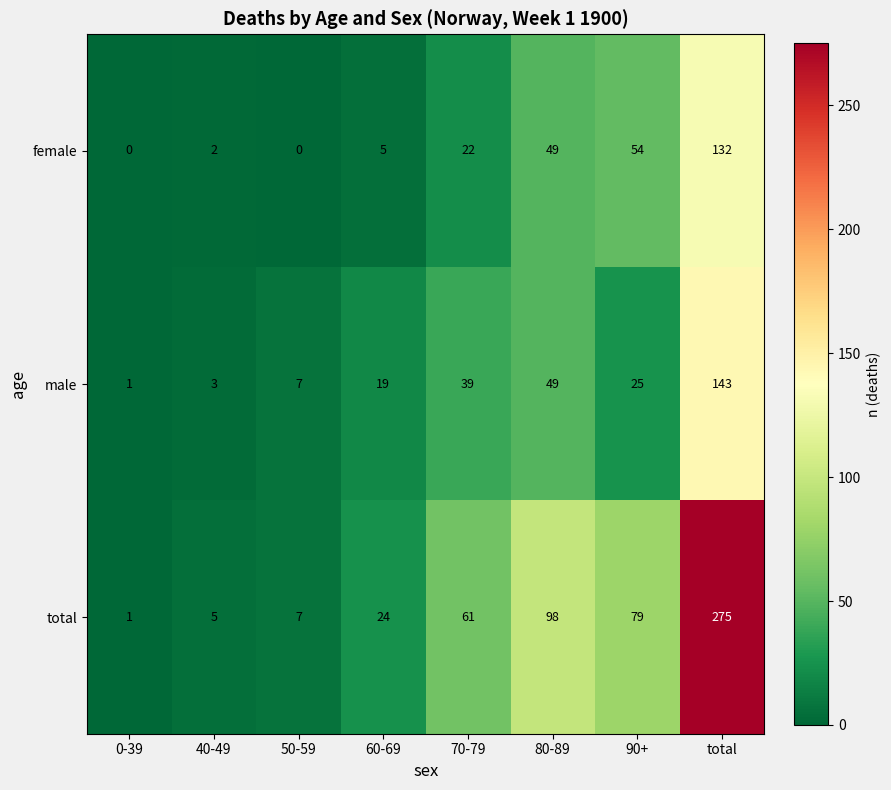

Reading left to right, what are all the values shown in this chart?

female: 0	2	0	5	22	49	54	132
male: 1	3	7	19	39	49	25	143
total: 1	5	7	24	61	98	79	275